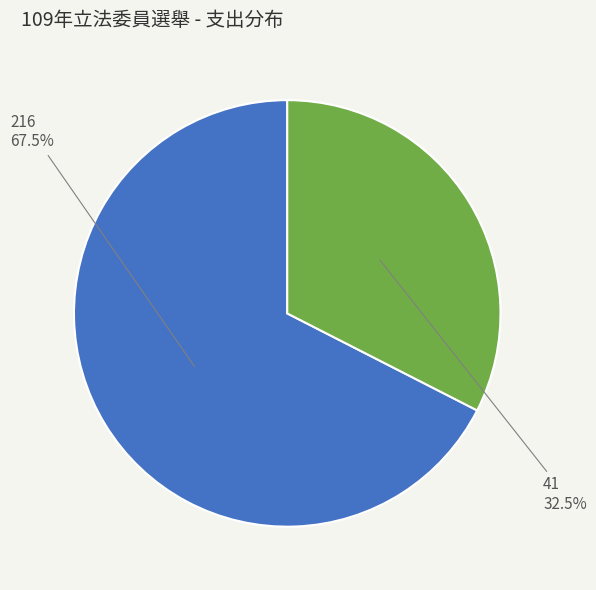

True or false: 216 accounts for 62% of the total.

False